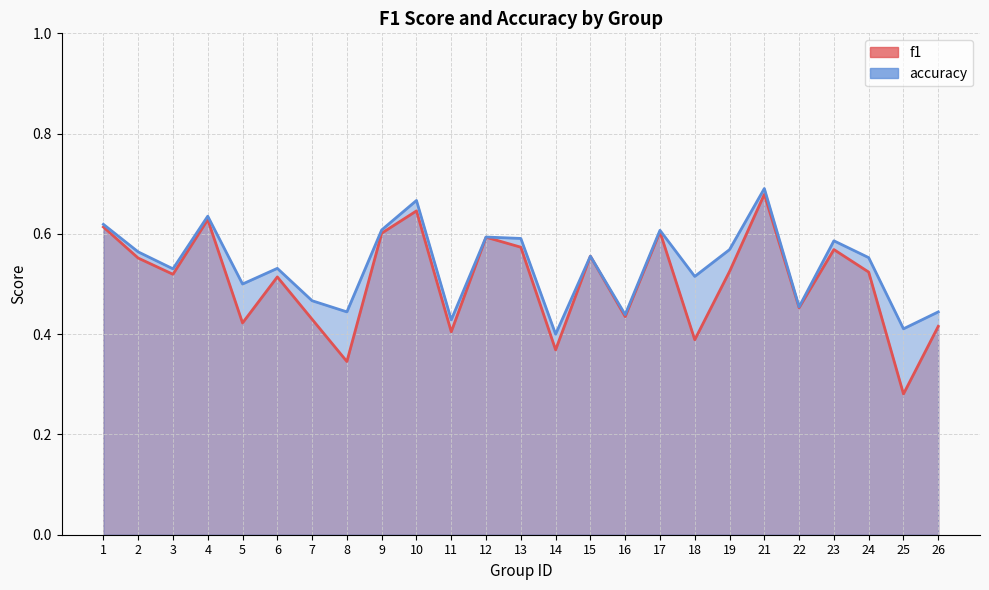

True or false: accuracy and f1 cross at least once.

False